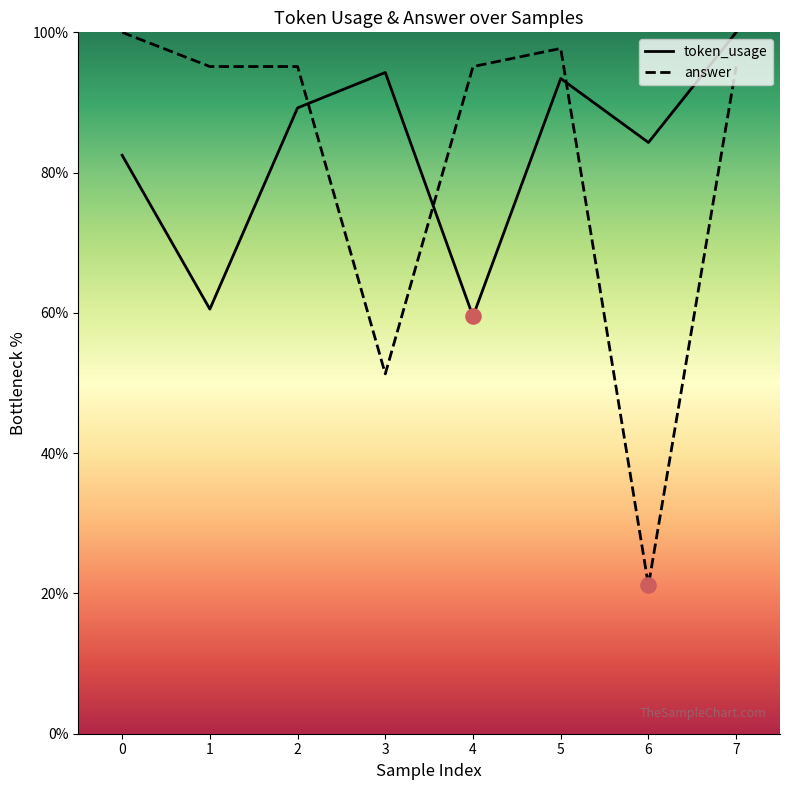

At which category is the sum across all series the highest?

7